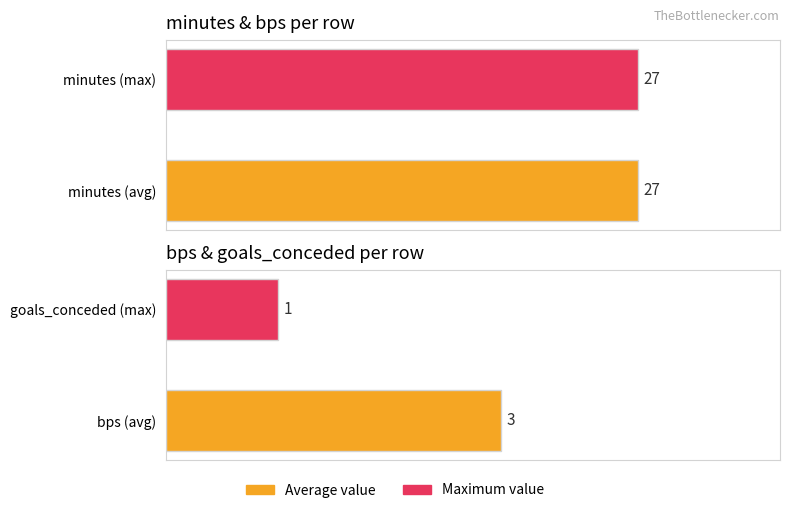

What is the difference between the maximum and minimum values in the bps / goals_conceded series?

2.0